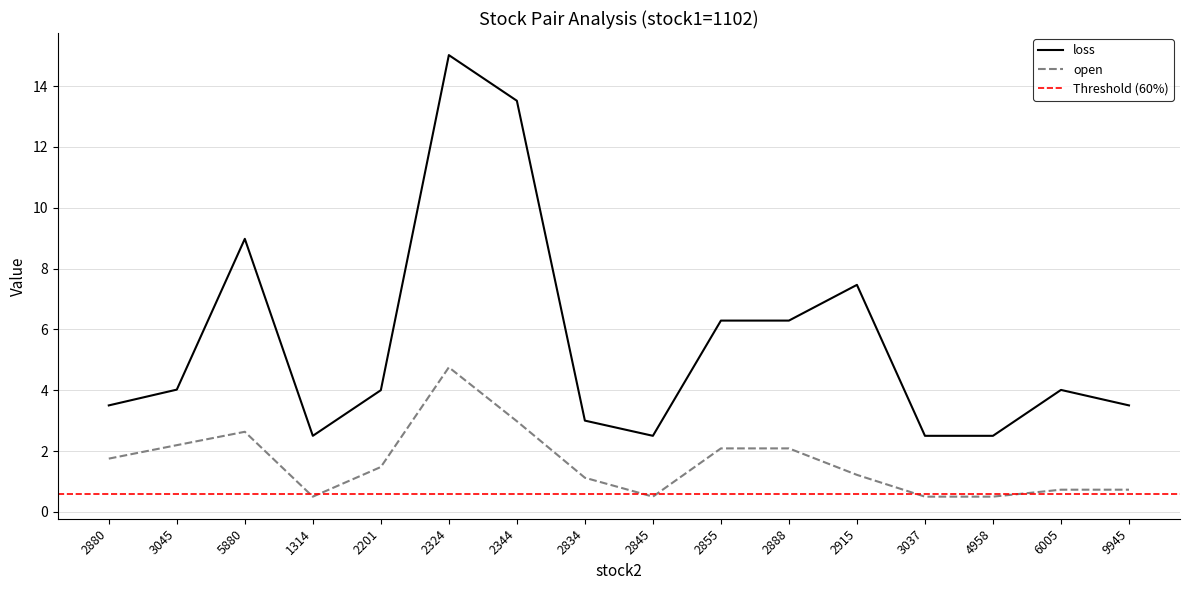

Reading left to right, extract all data points from this chart.

open: 1.7	2.2	2.6	0.5	1.5	4.8	3.0	1.1	0.5	2.1	2.1	1.2	0.5	0.5	0.7	0.7
loss: 3.5	4.0	9.0	2.5	4.0	15.0	13.5	3.0	2.5	6.3	6.3	7.5	2.5	2.5	4.0	3.5